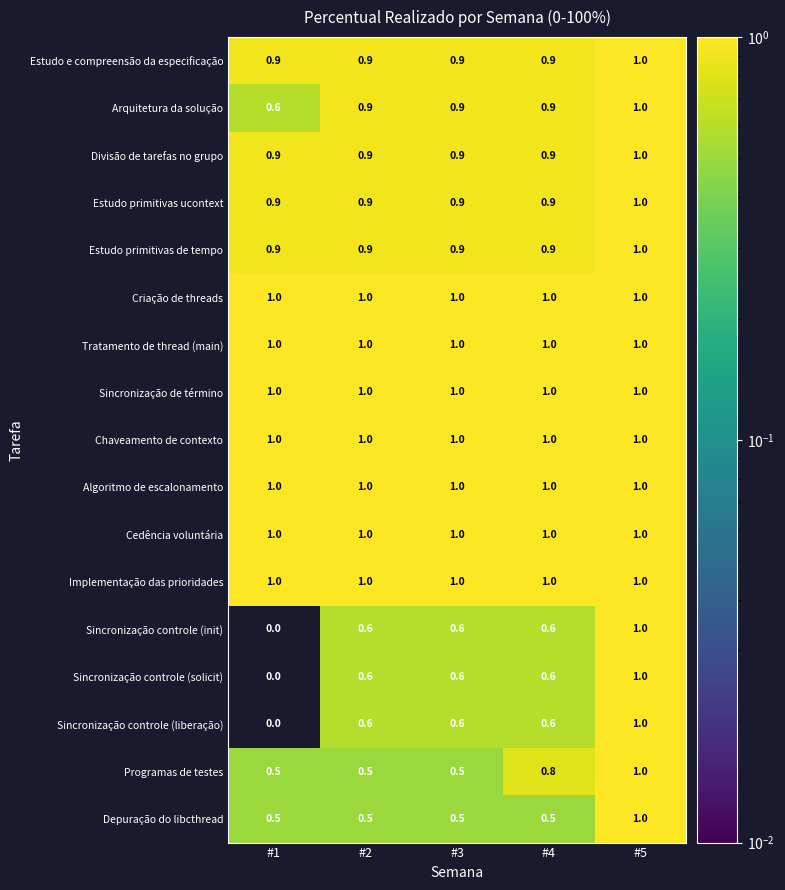

At which label is Sincronização controle (liberação) closest to 0?

#1